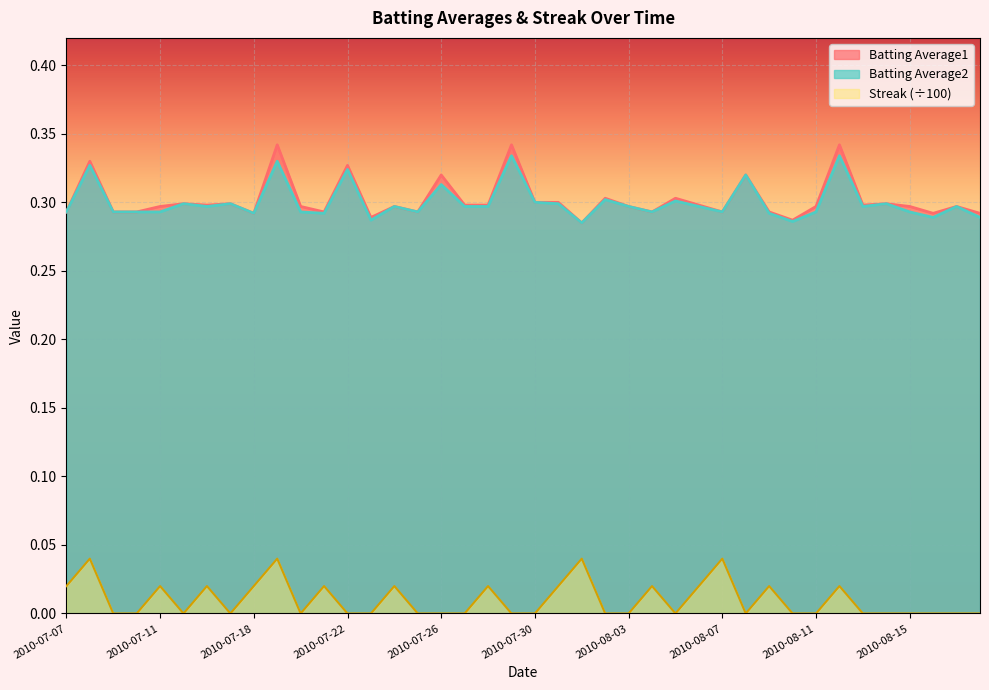

What is the total value across all series at 2010-07-20?

0.6